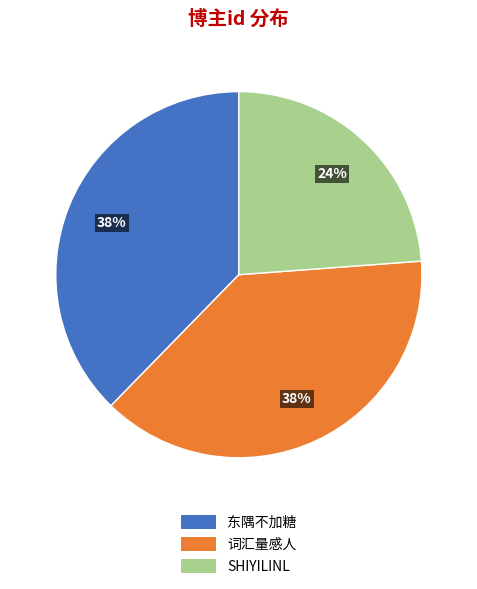

Is there any slice that represents more than half of the pie?

No